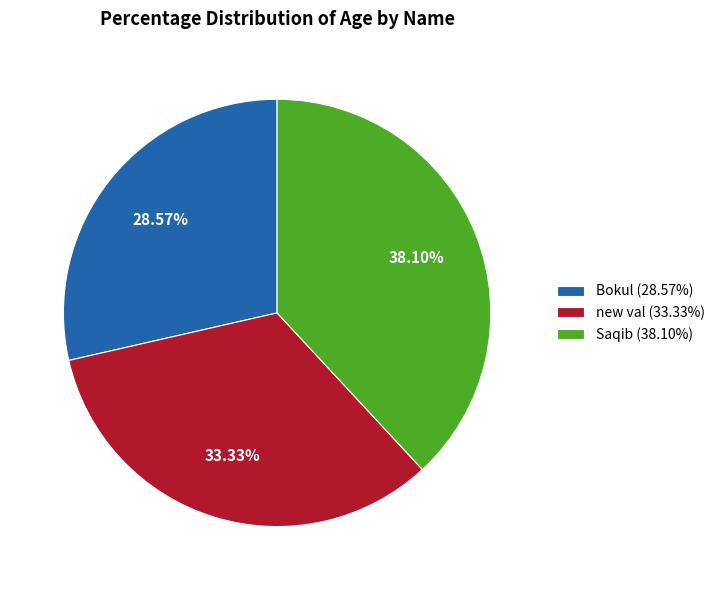

How many slices are in this pie chart?

3